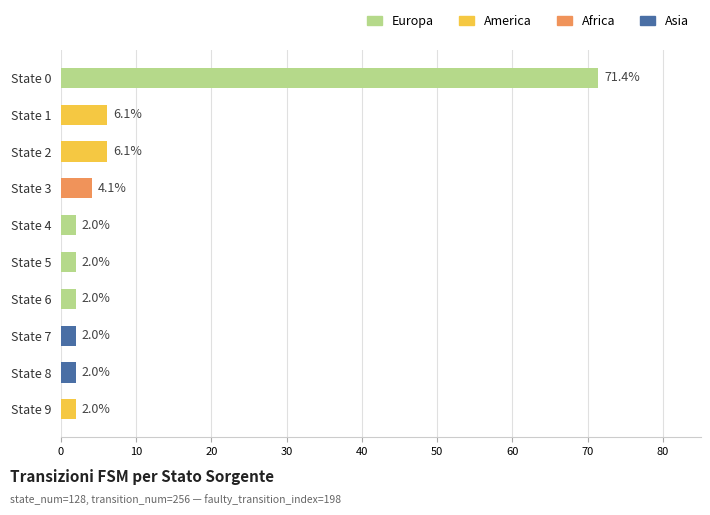

What is the maximum value shown in the chart?

71.4